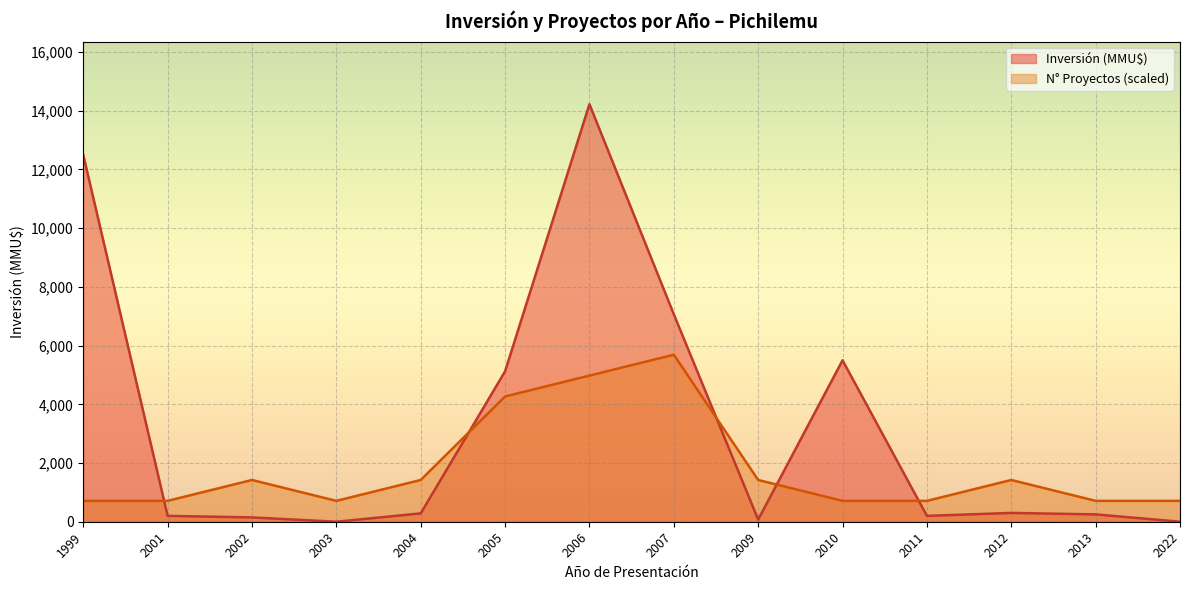

Which series changed the most between 2007 and 2007?

Inversión (MMU$)